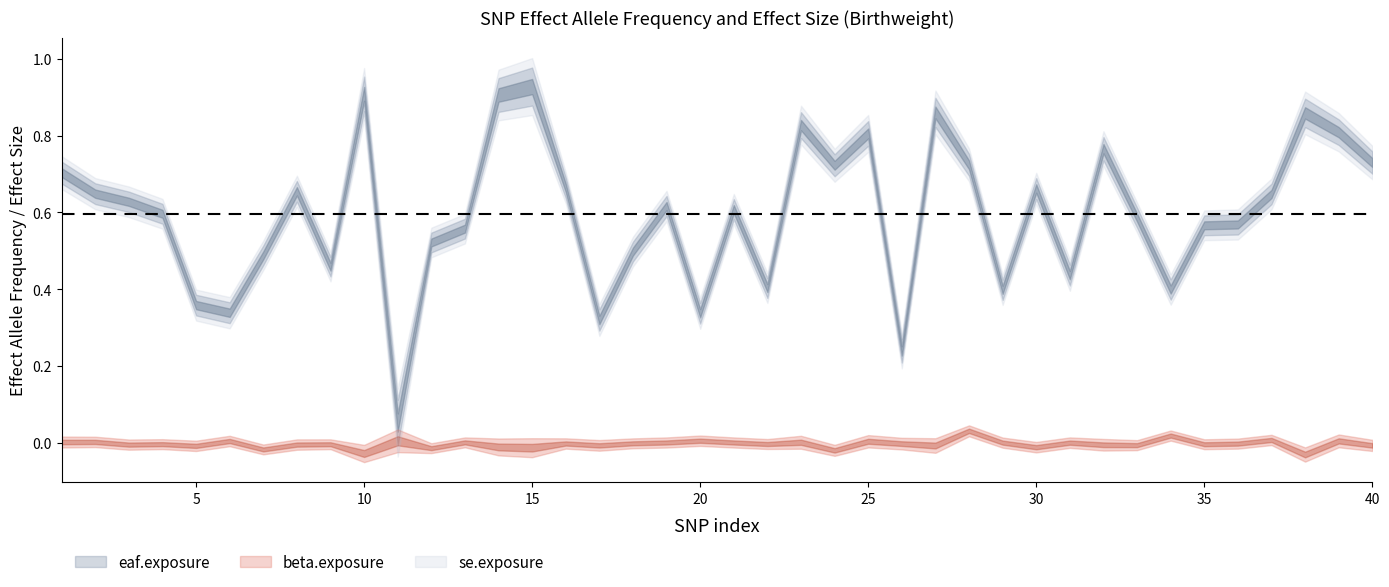

At which category does the chart reach its minimum across all series?

38